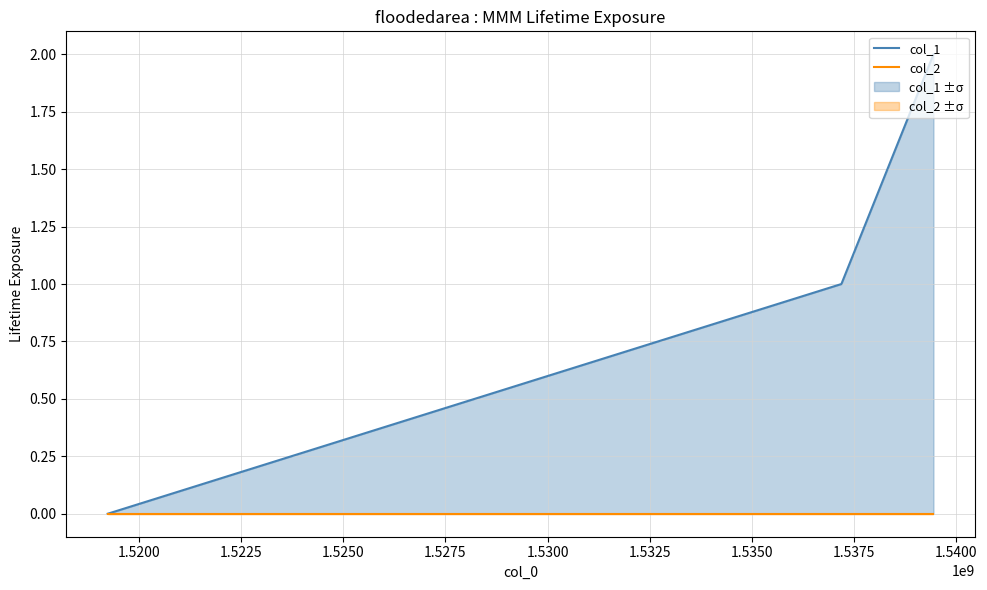

Is it true that col_2 equals 0 at 1.5200?

True